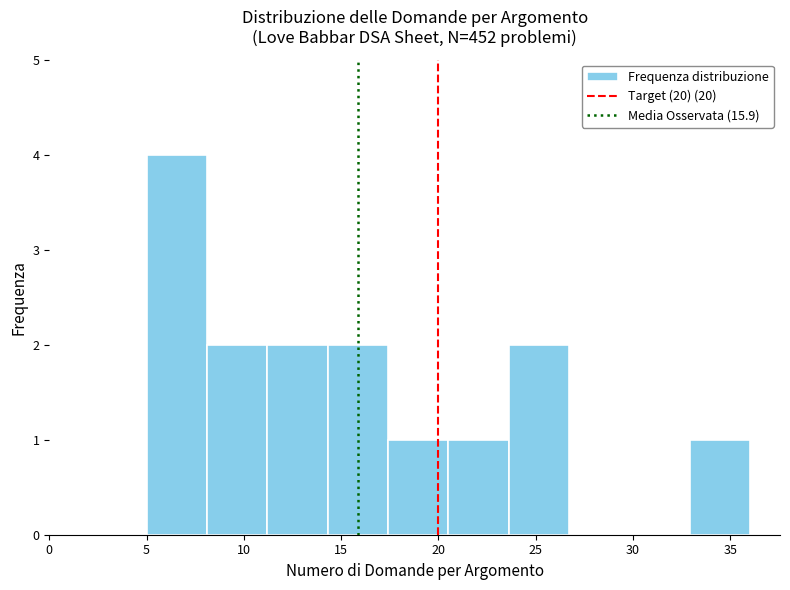

Reading left to right, list every bar in this chart as the range it spans on the x-axis followed by its height. Neither the bar edges nor the heights are printed on the chart, so give them approximately, as read against the axes.

5.0 to 8.1: 4
8.1 to 11.2: 2
11.2 to 14.3: 2
14.3 to 17.4: 2
17.4 to 20.5: 1
20.5 to 23.6: 1
23.6 to 26.7: 2
26.7 to 29.8: 0
29.8 to 32.9: 0
32.9 to 36.0: 1